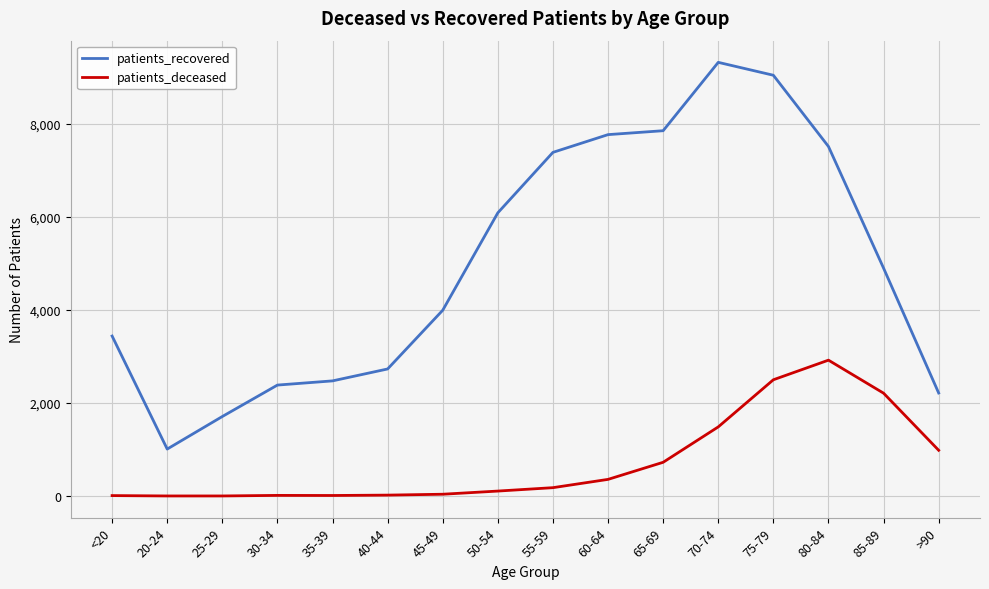

In patients_recovered, how many points are higher than both neighbors (excluding endpoints)?

1